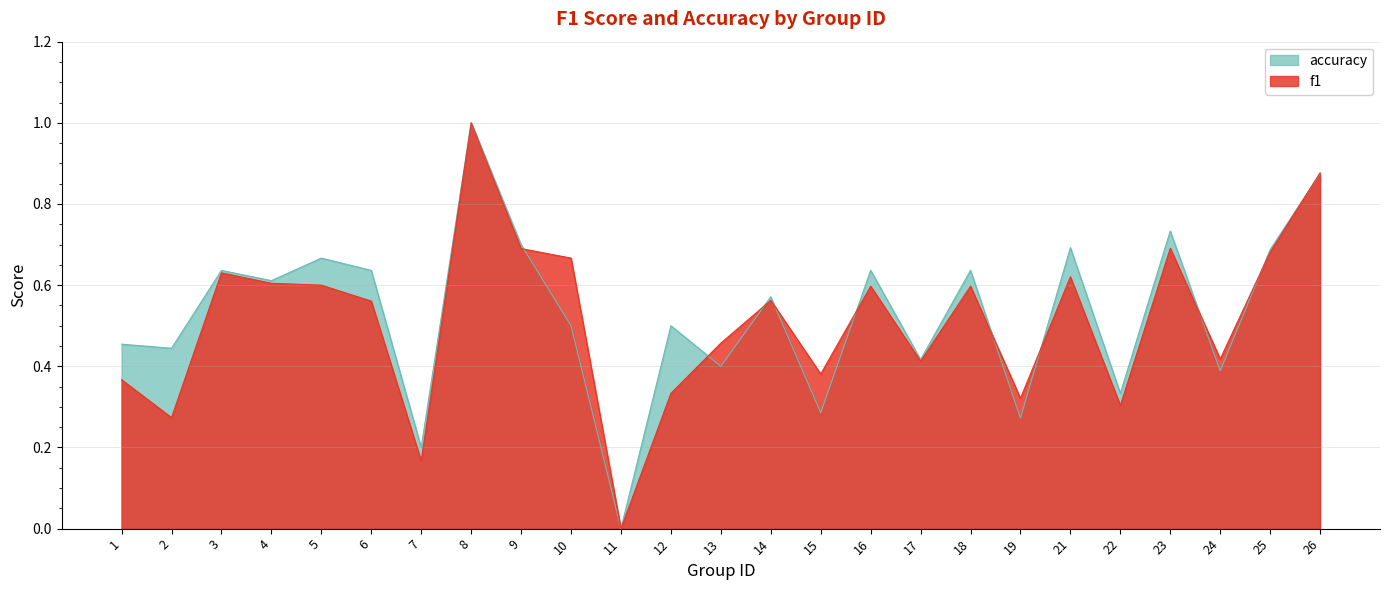

Rank the series by their maximum value, from highest to lowest.

f1, accuracy